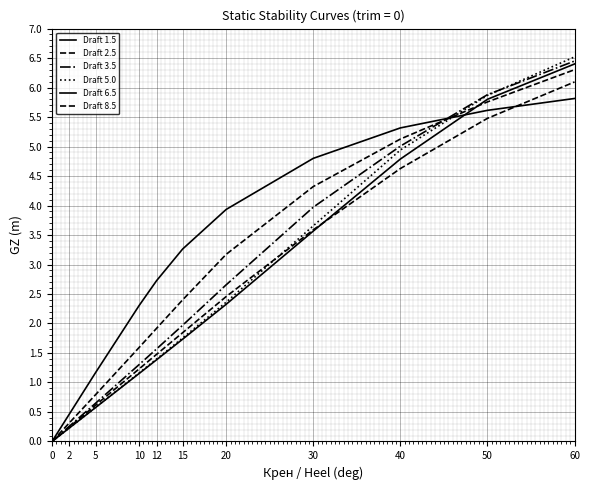

How many lines are shown in the chart?

6